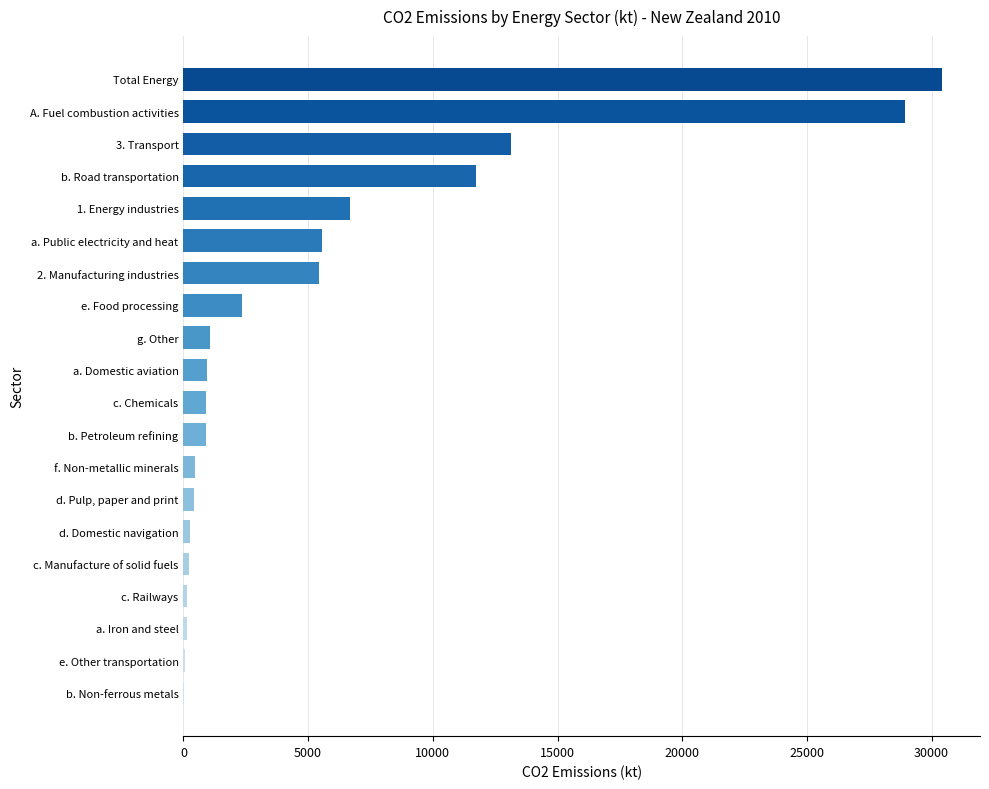

What is the sum of all values?

109850.9